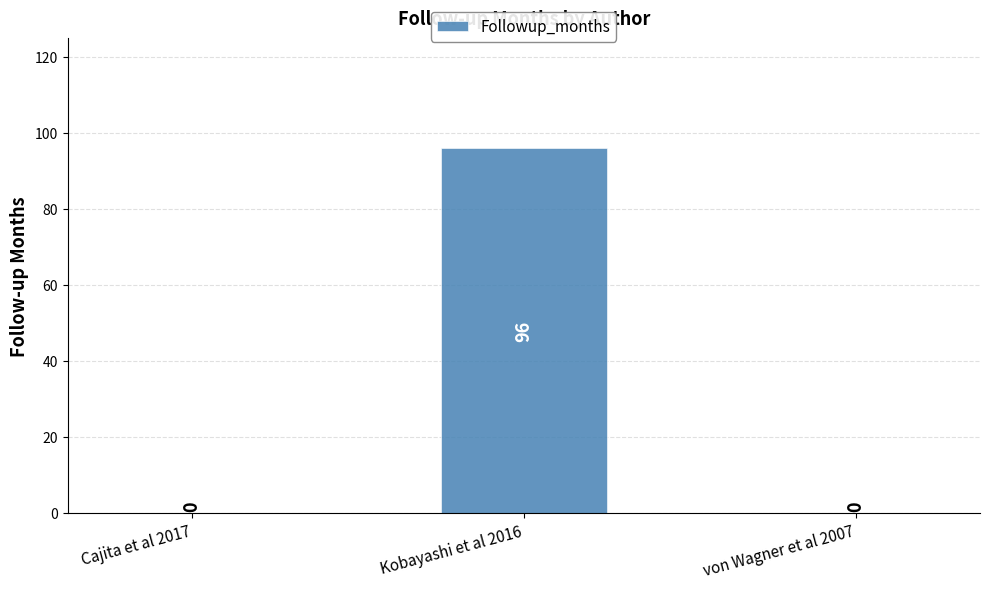

Reading right to left, what are all the values shown in this chart?

0	96	0